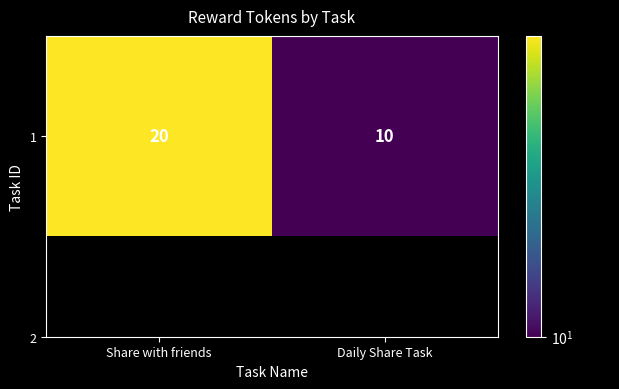

How many values are between 10 and 20?

2